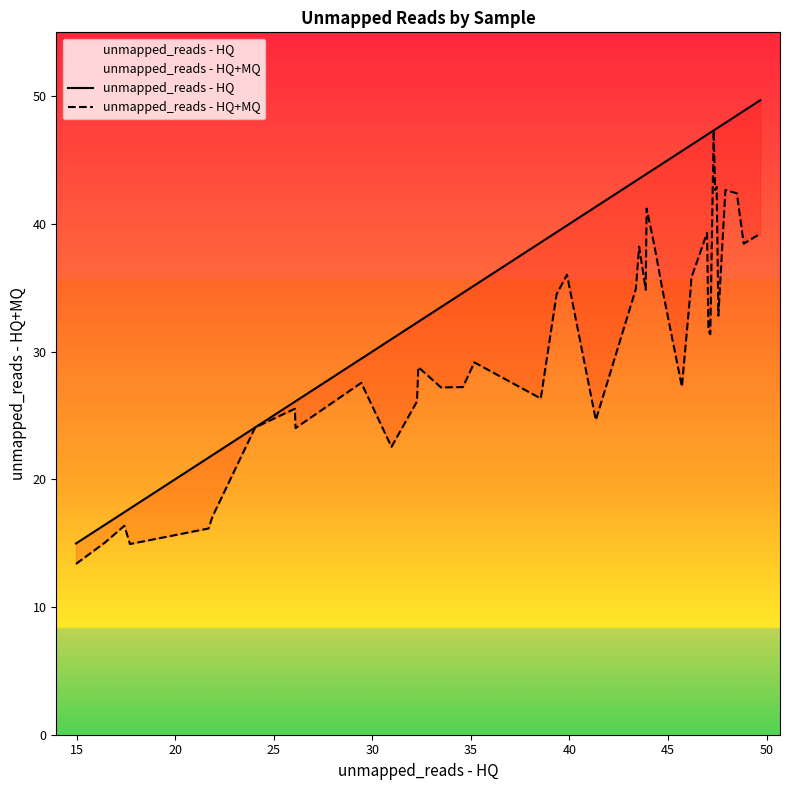

List the series in order of their peak value, highest first.

unmapped_reads - HQ, unmapped_reads - HQ+MQ